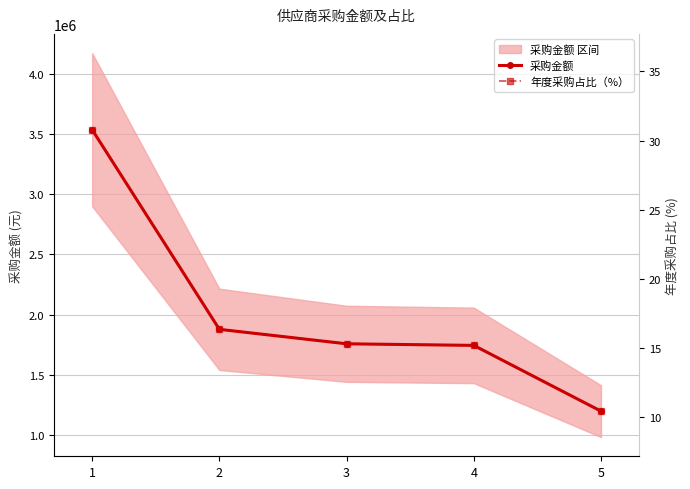

What is the difference between the maximum and minimum values in the 采购金额 series?

2339335.0